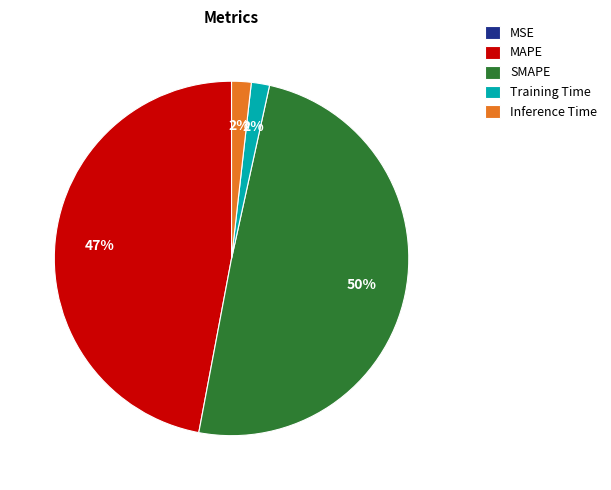

What is the largest slice in the pie chart?

SMAPE